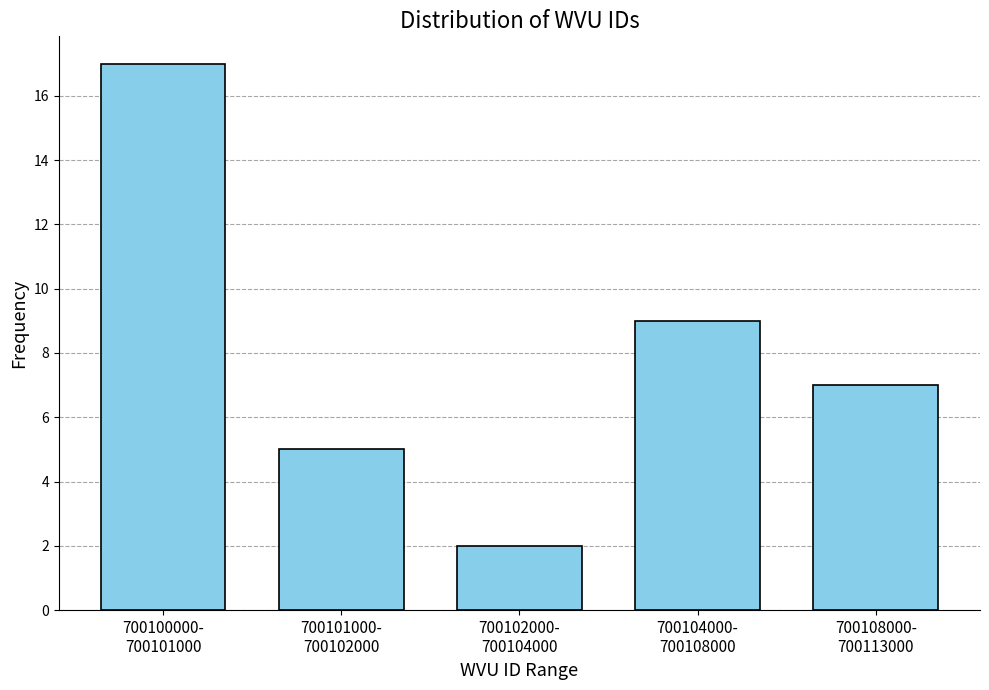

Reading right to left, extract all data points from this chart.

7	9	2	5	17